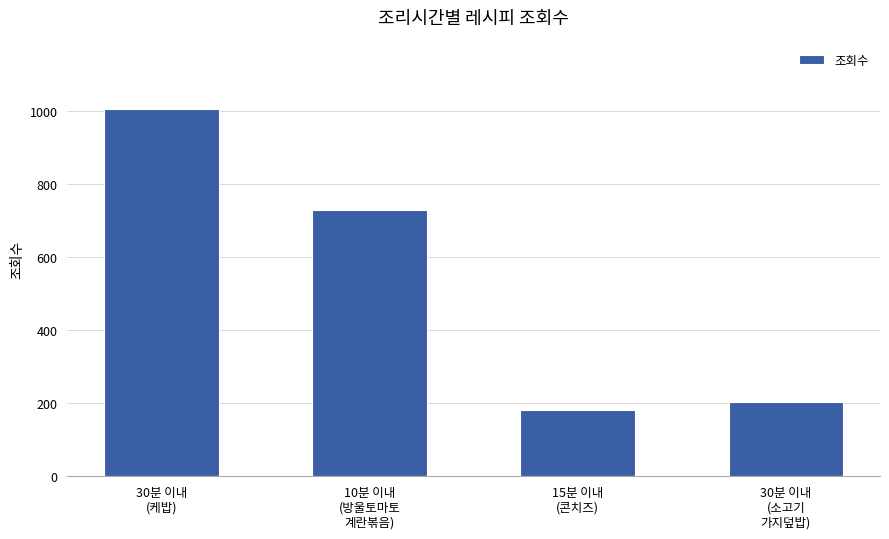

Approximately how many times larger is the value at 30분 이내
(소고기
가지덮밥) compared to 10분 이내
(방울토마토
계란볶음)?

0.3